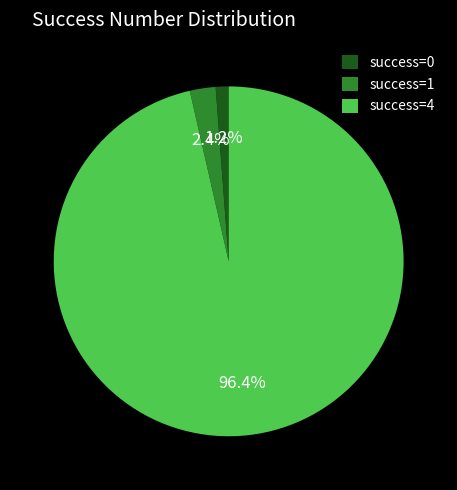

Count the number of slices in the pie.

3